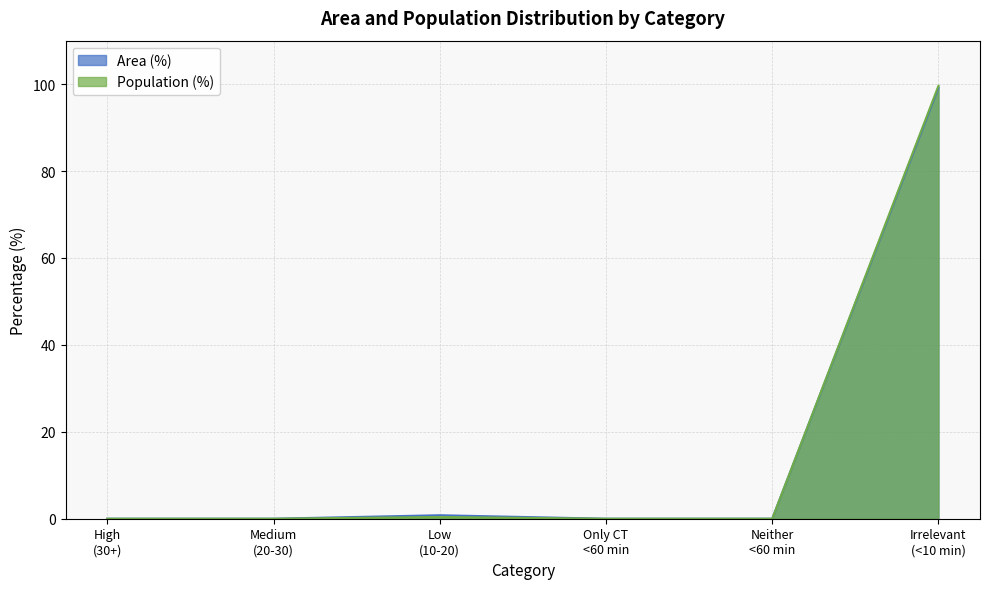

What is the average value of the Population (%) series?

16.7